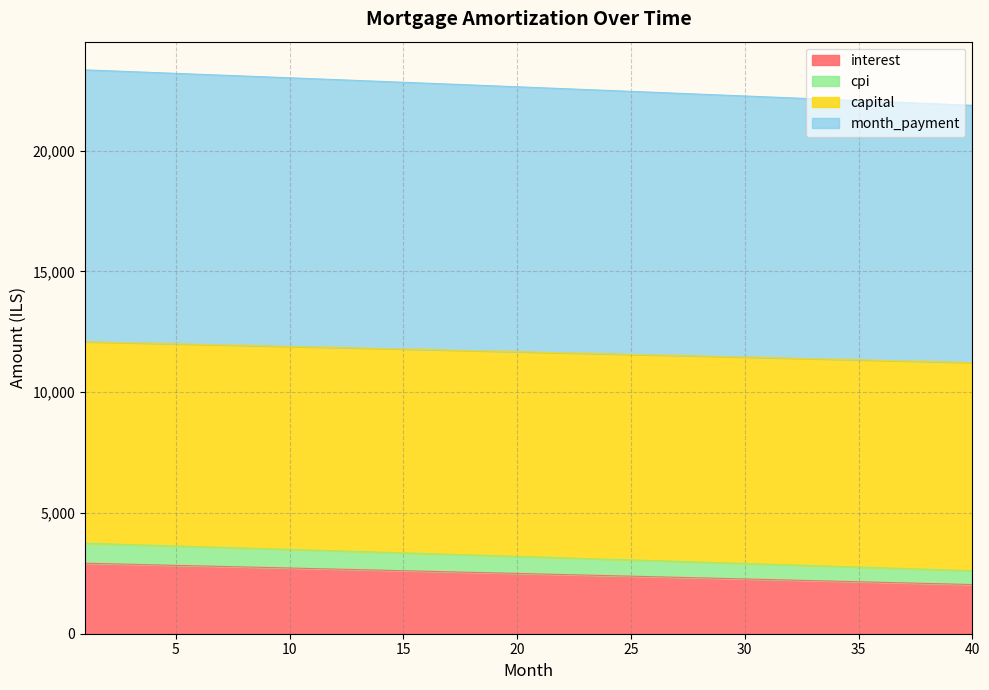

Does the chart display data point markers on the line(s)?

No